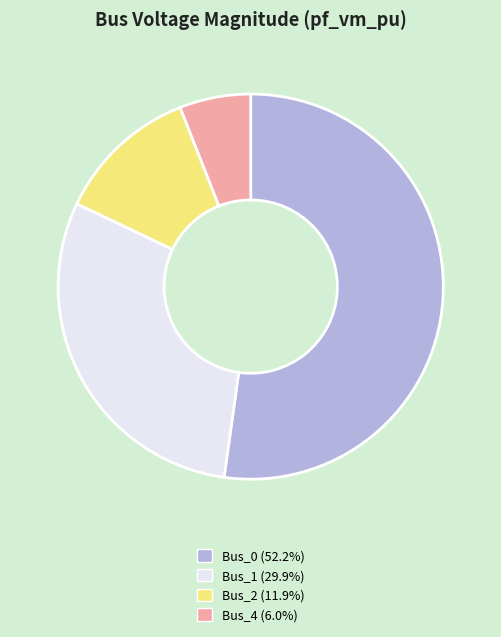

Is there any slice that represents more than half of the pie?

Yes